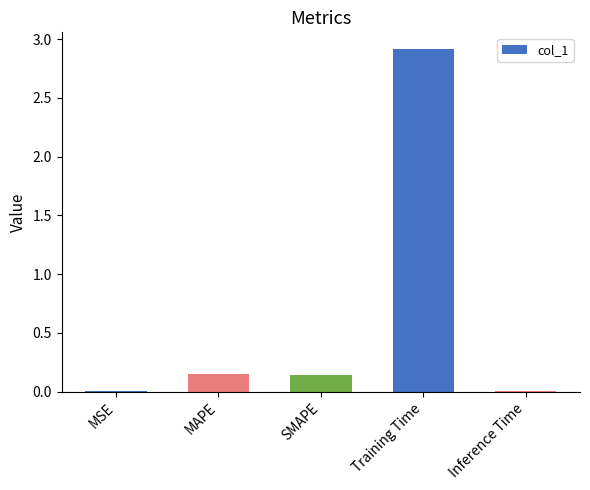

Are the bars grouped side by side (vs. stacked)?

No